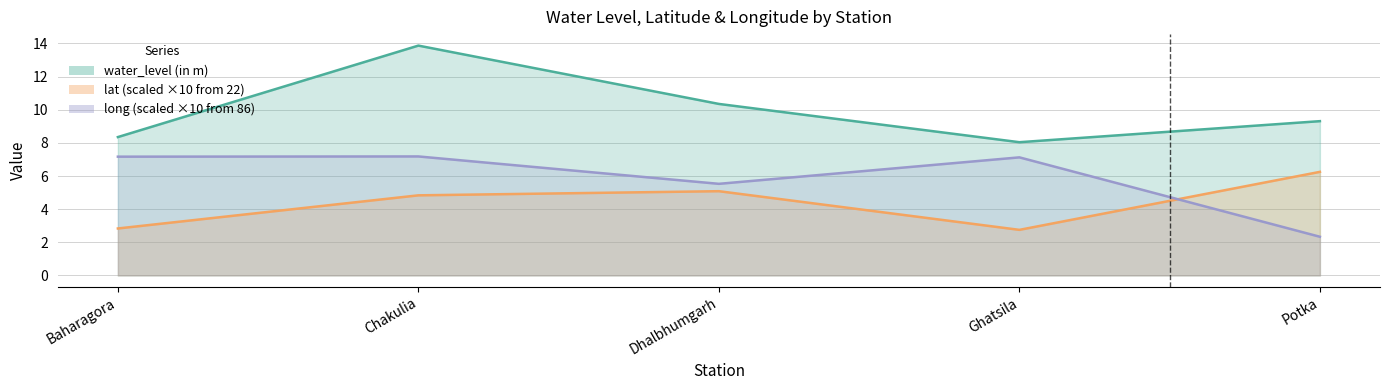

The value of water_level (in m) at Baharagora is 2.0. True or false?

False